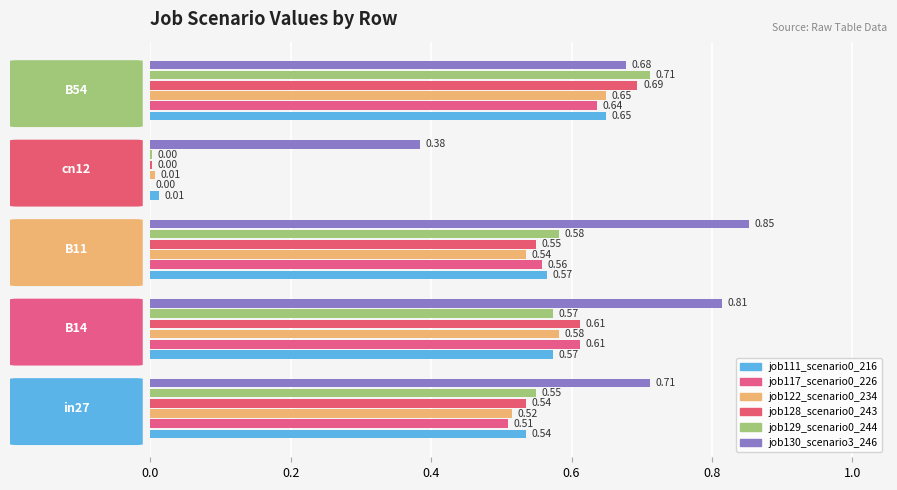

How many distinct data groups are displayed?

6